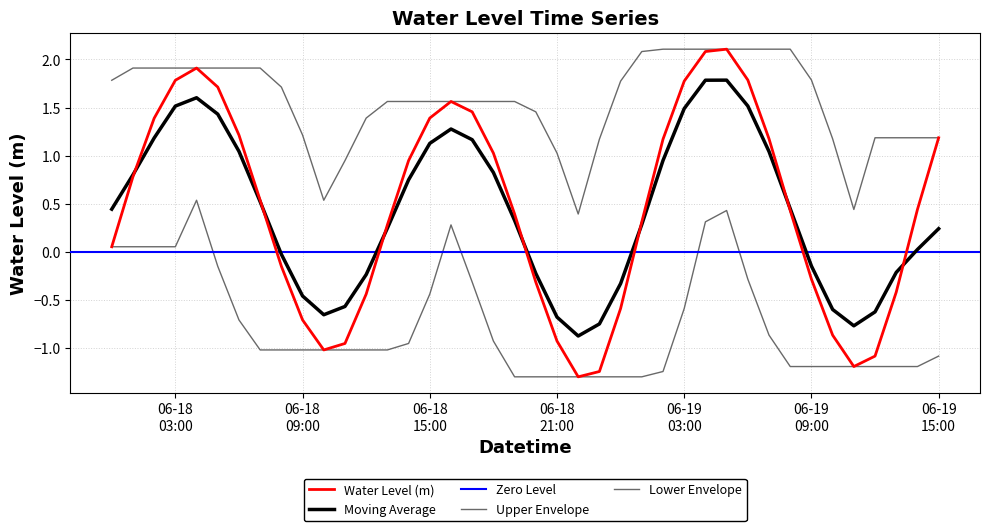

Reading right to left, what are all the values shown in this chart?

1.2	0.4	-0.4	-1.1	-1.2	-0.9	-0.3	0.4	1.2	1.8	2.1	2.1	1.8	1.2	0.3	-0.6	-1.2	-1.3	-0.9	-0.3	0.4	1.0	1.5	1.6	1.4	0.9	0.3	-0.4	-0.9	-1.0	-0.7	-0.1	0.5	1.2	1.7	1.9	1.8	1.4	0.8	0.1